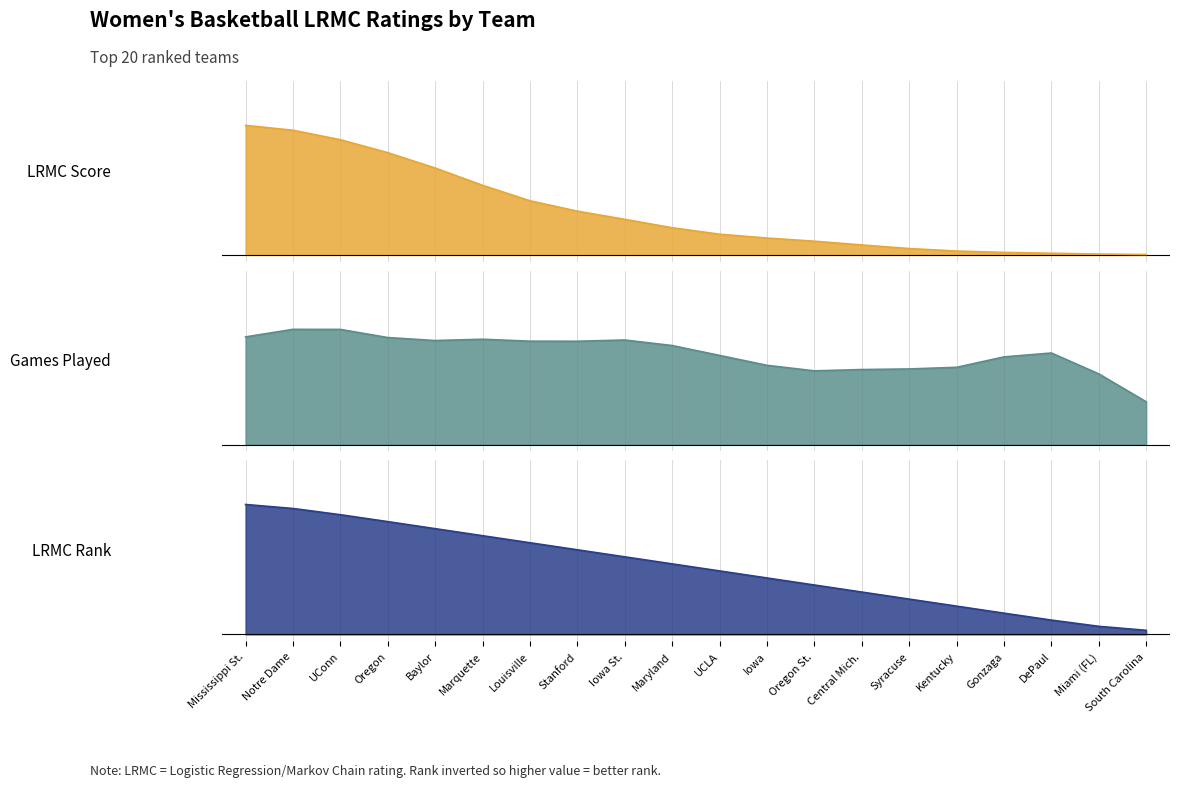

Reading right to left, extract all data points from this chart.

0.0	0.0	0.0	0.0	0.0	0.0	0.1	0.1	0.1	0.2	0.2	0.3	0.3	0.4	0.5	0.6	0.8	0.9	0.9	1.0